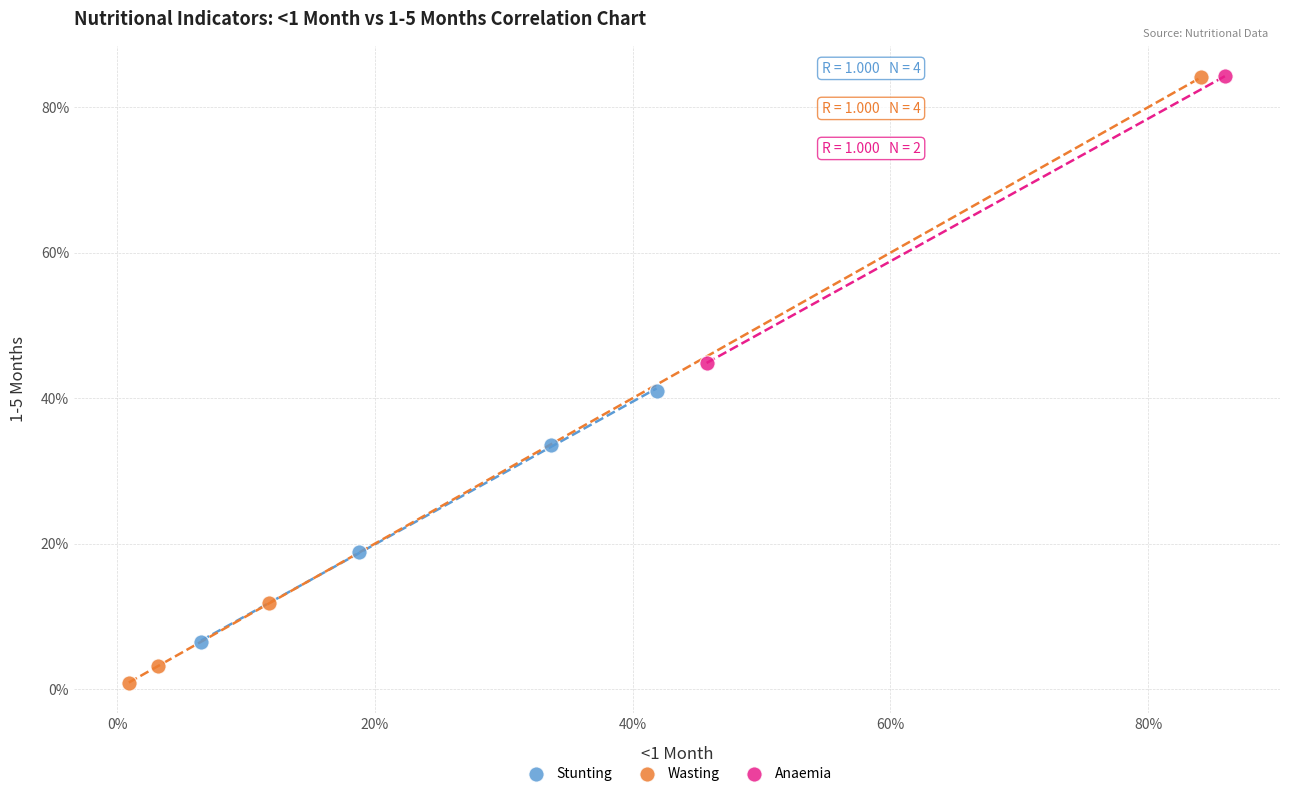

Which series contains the lowest Y value?

Wasting